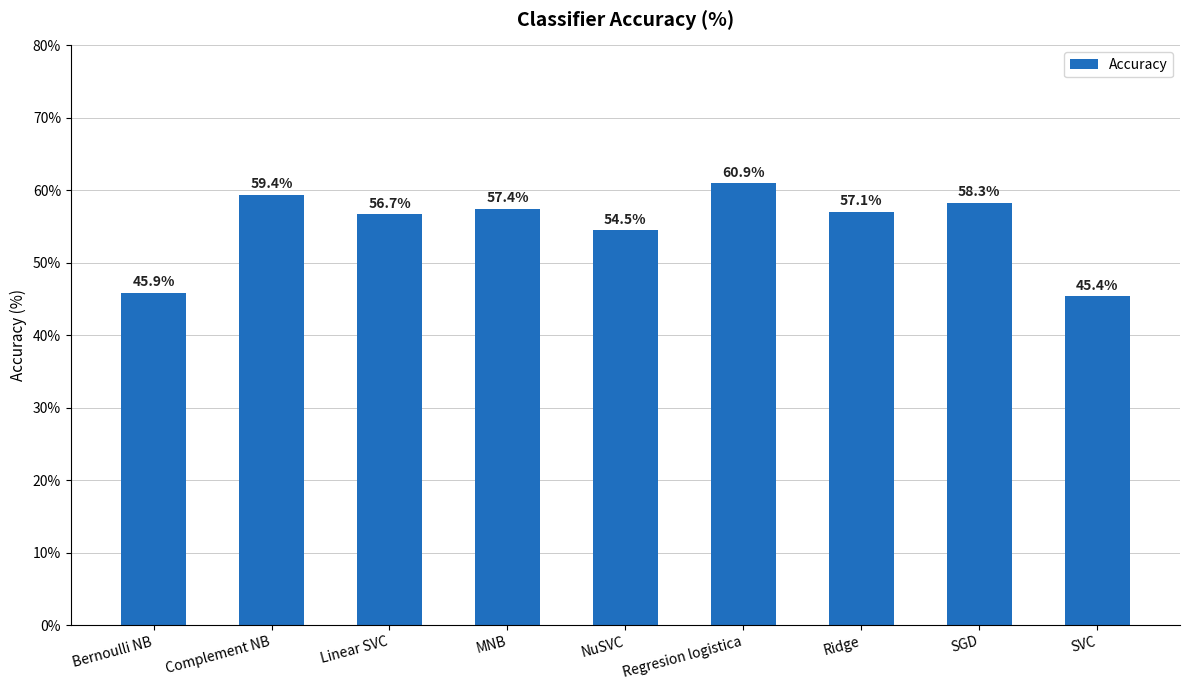

Which has a higher value, SGD or NuSVC?

SGD